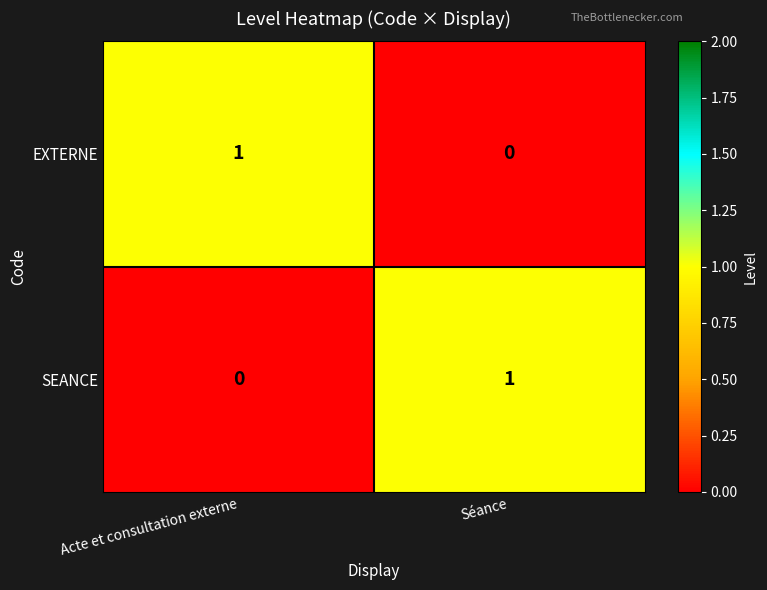

What is the spread (max minus min) of values at Acte et consultation externe?

1